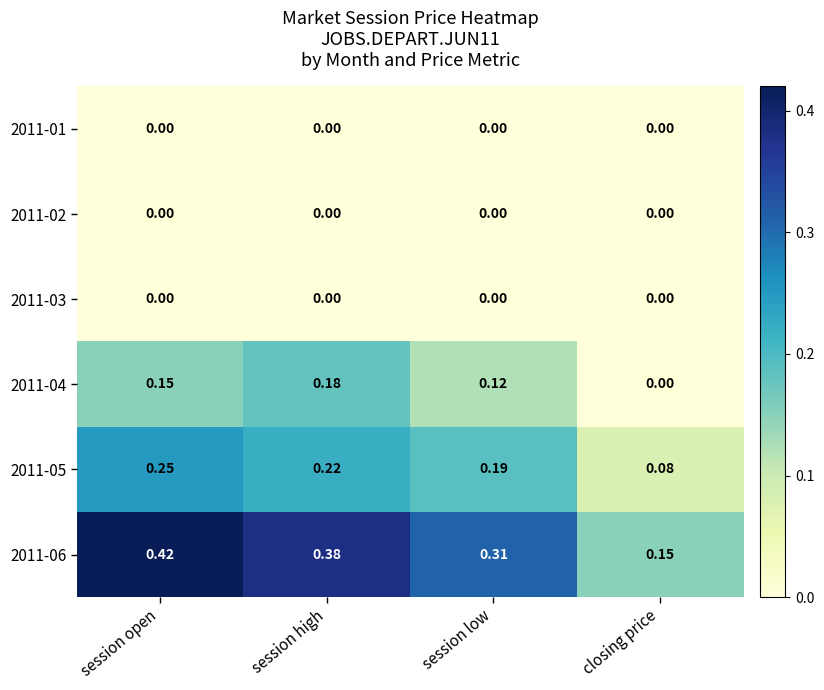

Rank the categories by 2011-06 value from highest to lowest.

session open, session high, session low, closing price